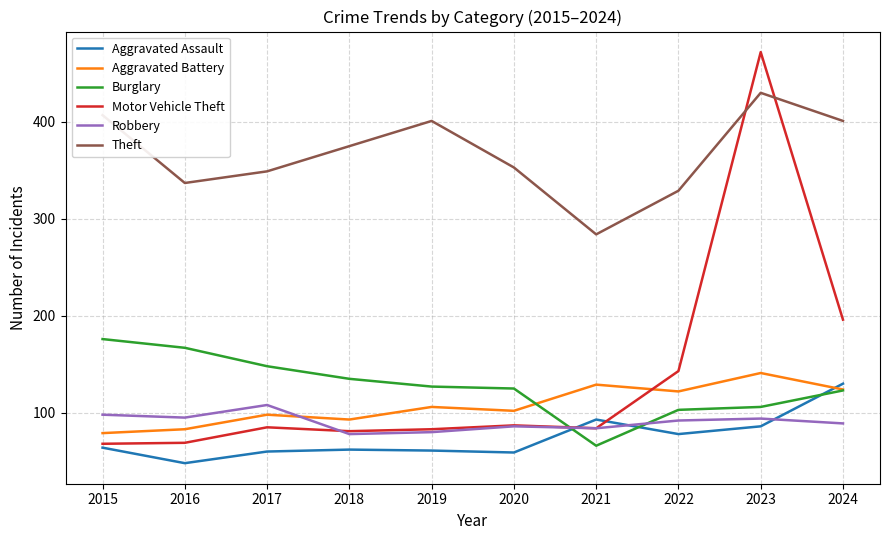

In Aggravated Assault, how many points are higher than both neighbors (excluding endpoints)?

2